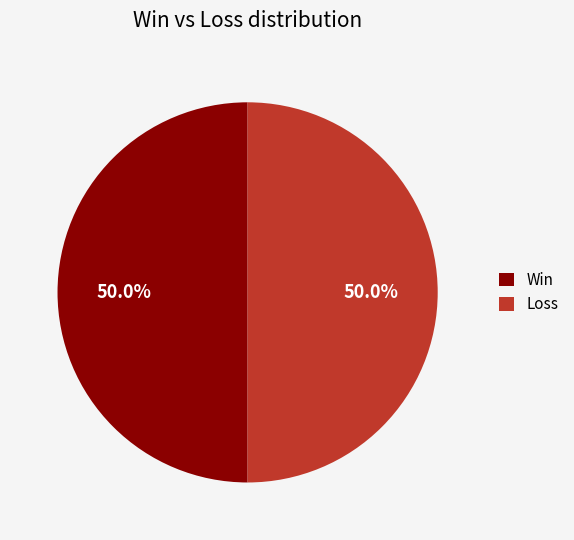

What is the ratio of the value at Win to the value at Loss?

1.0